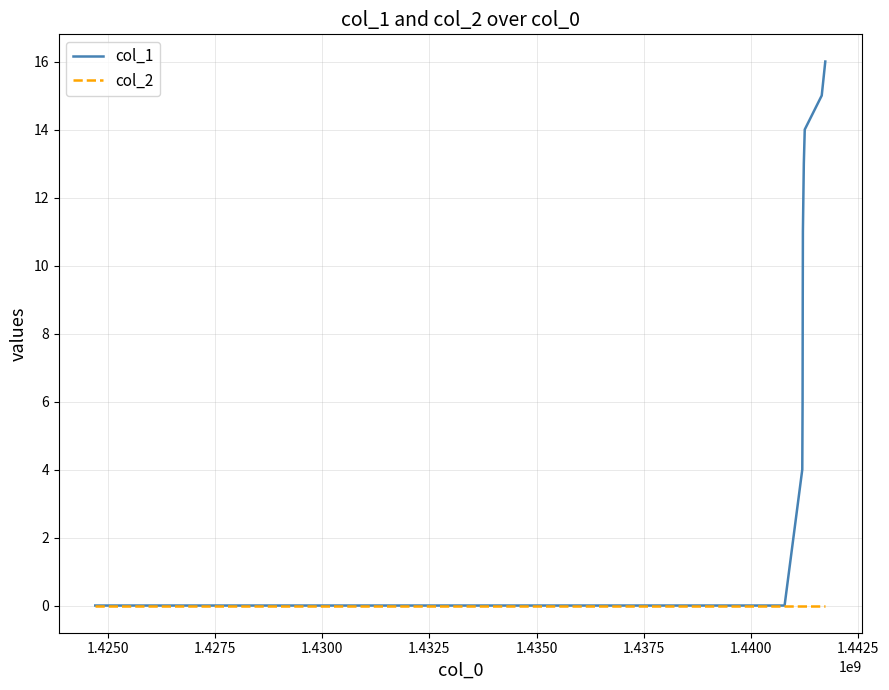

Which series has the largest range (max minus min)?

col_1